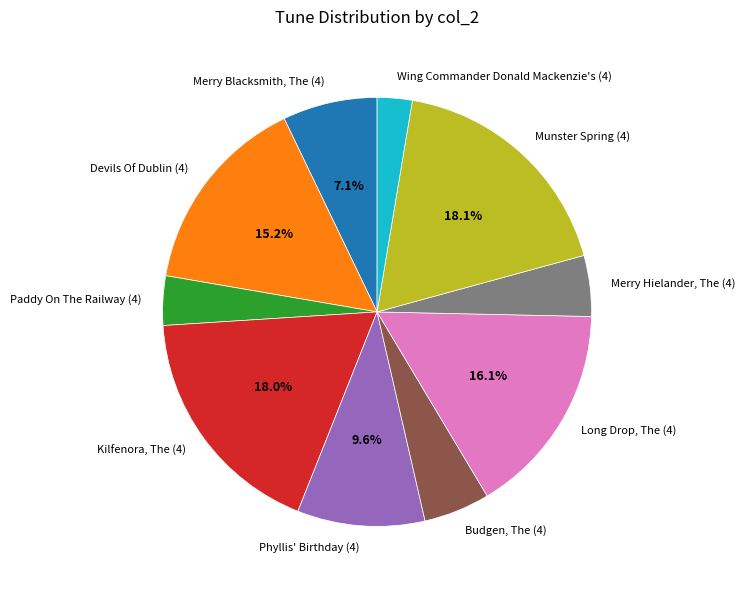

Between Long Drop, The (4) and Devils Of Dublin (4), which is larger?

Long Drop, The (4)